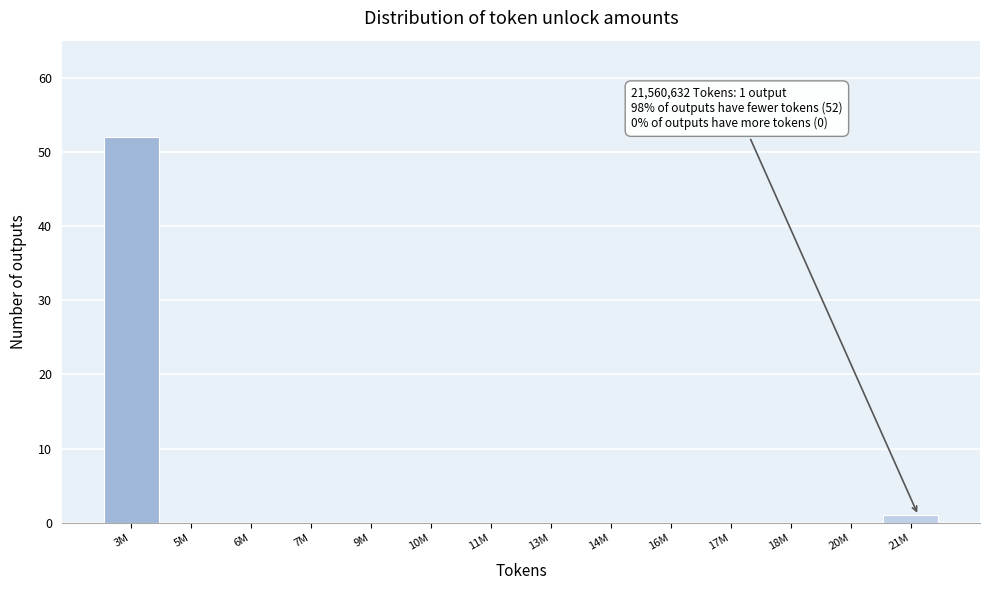

Reading left to right, transcribe all the data shown in this chart.

3M=52	5M=0	6M=0	7M=0	9M=0	10M=0	11M=0	13M=0	14M=0	16M=0	17M=0	18M=0	20M=0	21M=1